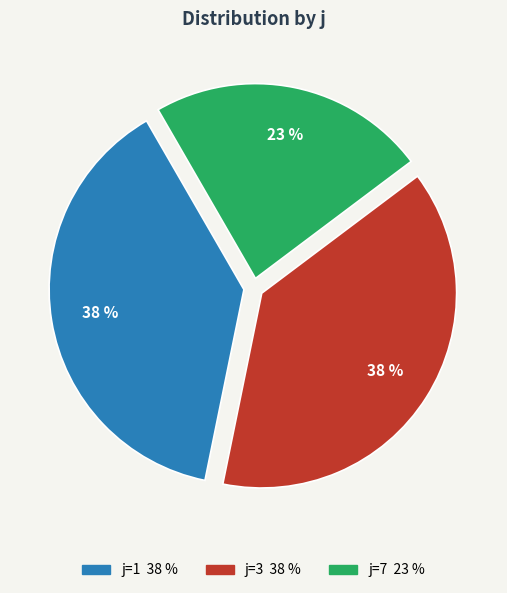

Approximately how many times larger is the value at j=3 compared to j=7?

1.7